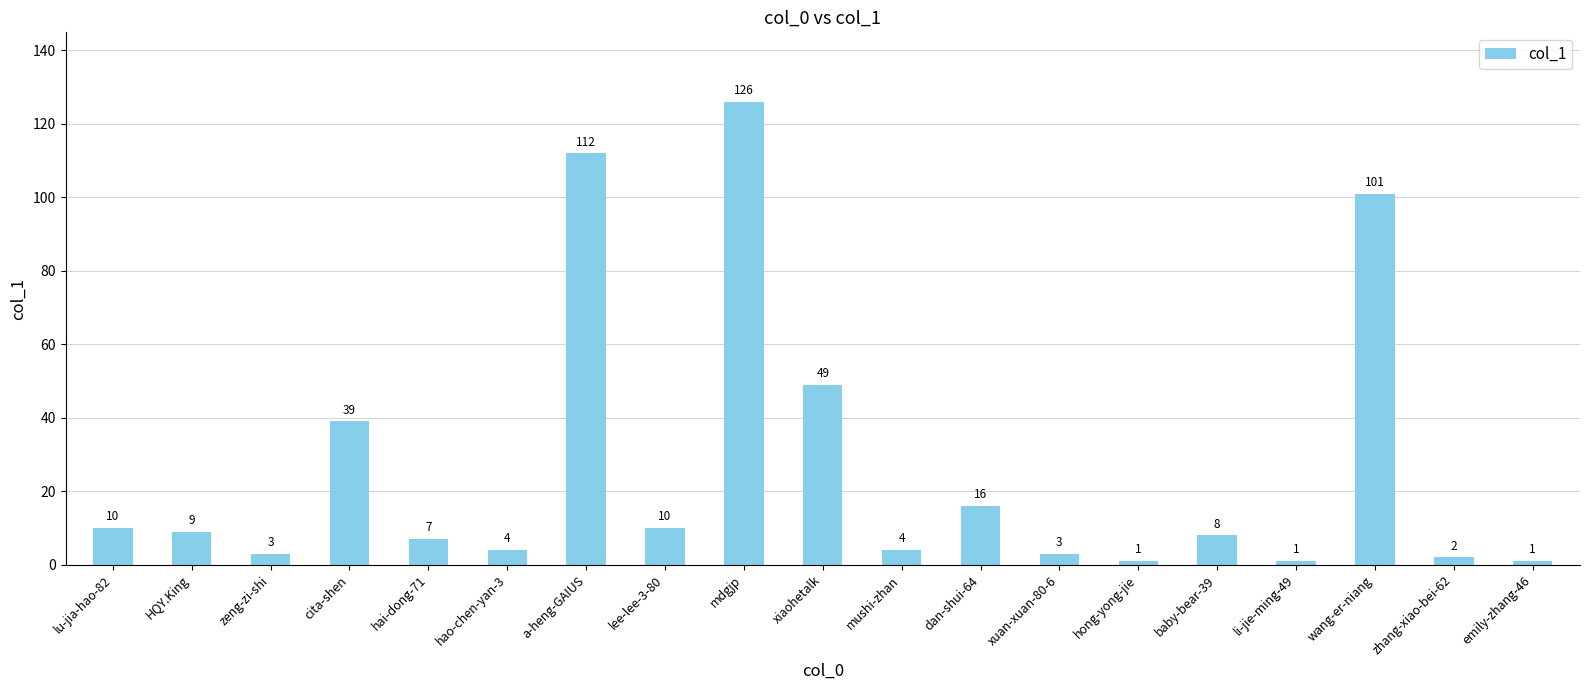

What is the smallest value displayed?

1